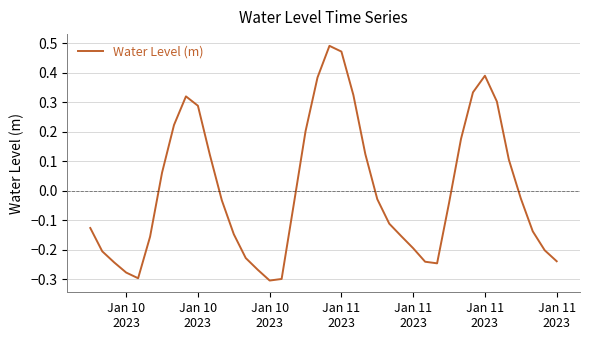

What is the difference between the maximum and minimum values?

0.8